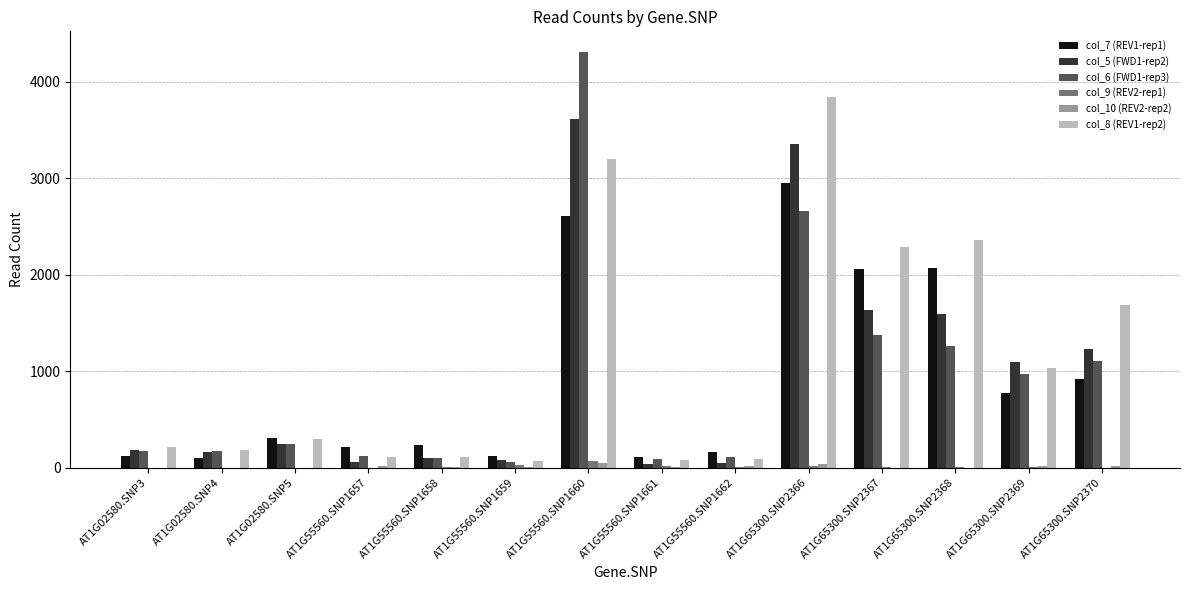

Which label corresponds to the largest value in the chart?

AT1G55560.SNP1660